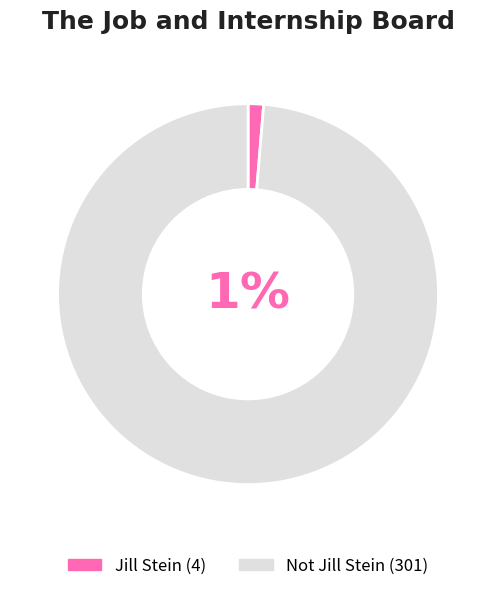

Rank the categories by value from highest to lowest.

Not Jill Stein, Jill Stein